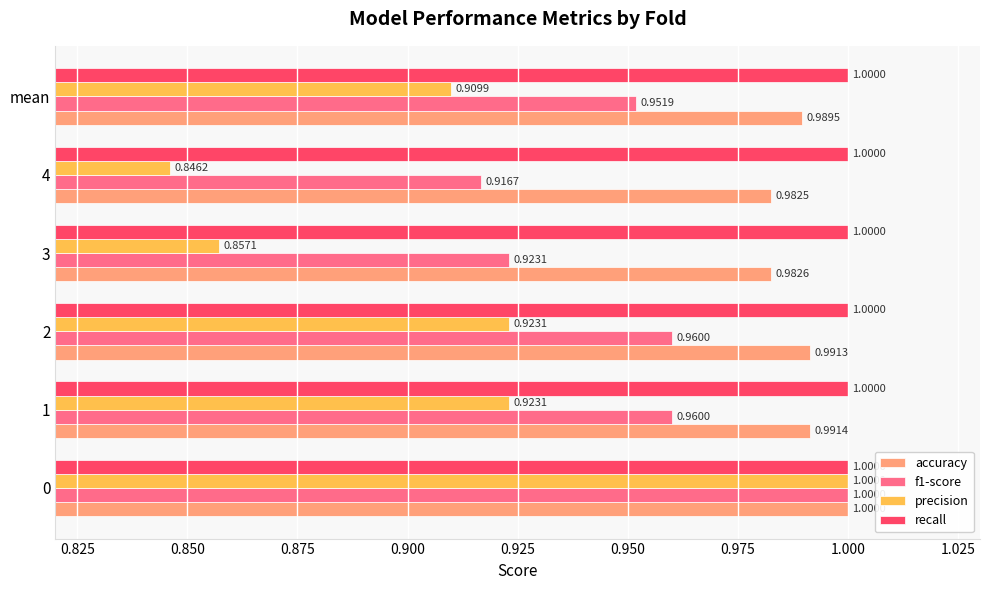

Rank the series at 2 from lowest to highest value.

precision, f1-score, accuracy, recall